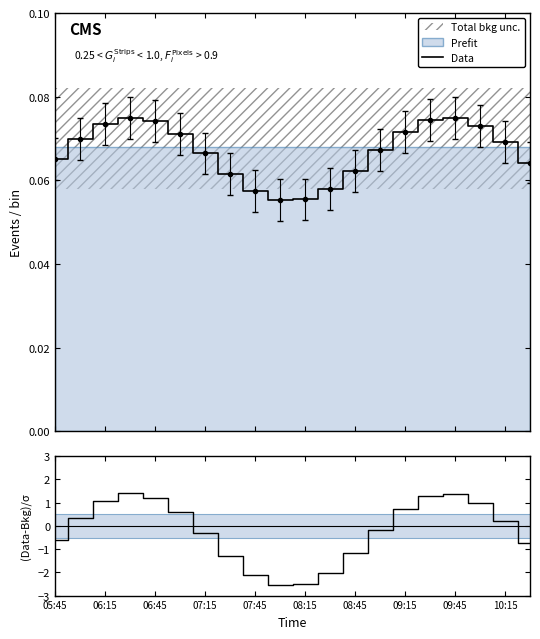

True or false: the data has more than 2 interior local peaks.

False